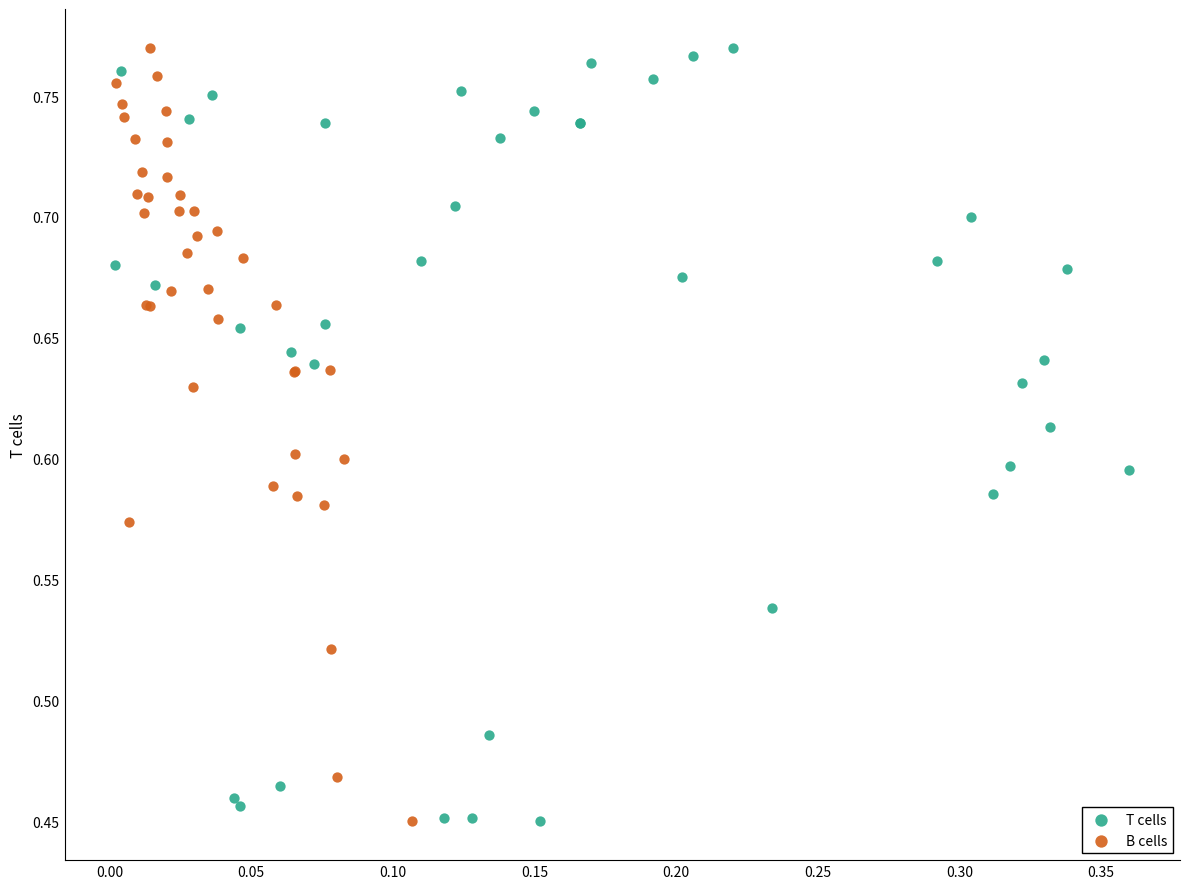

What are all the series names shown in the legend?

T cells, B cells